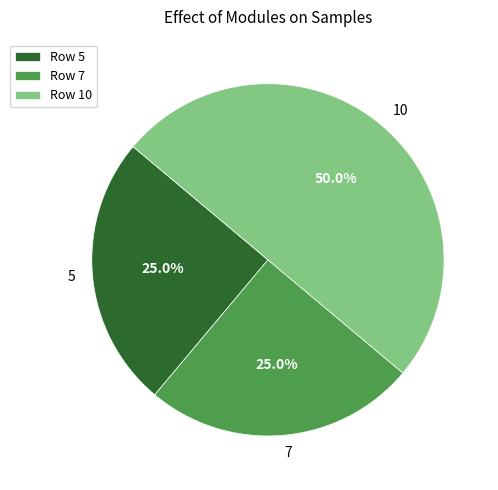

What is the largest slice in the pie chart?

10